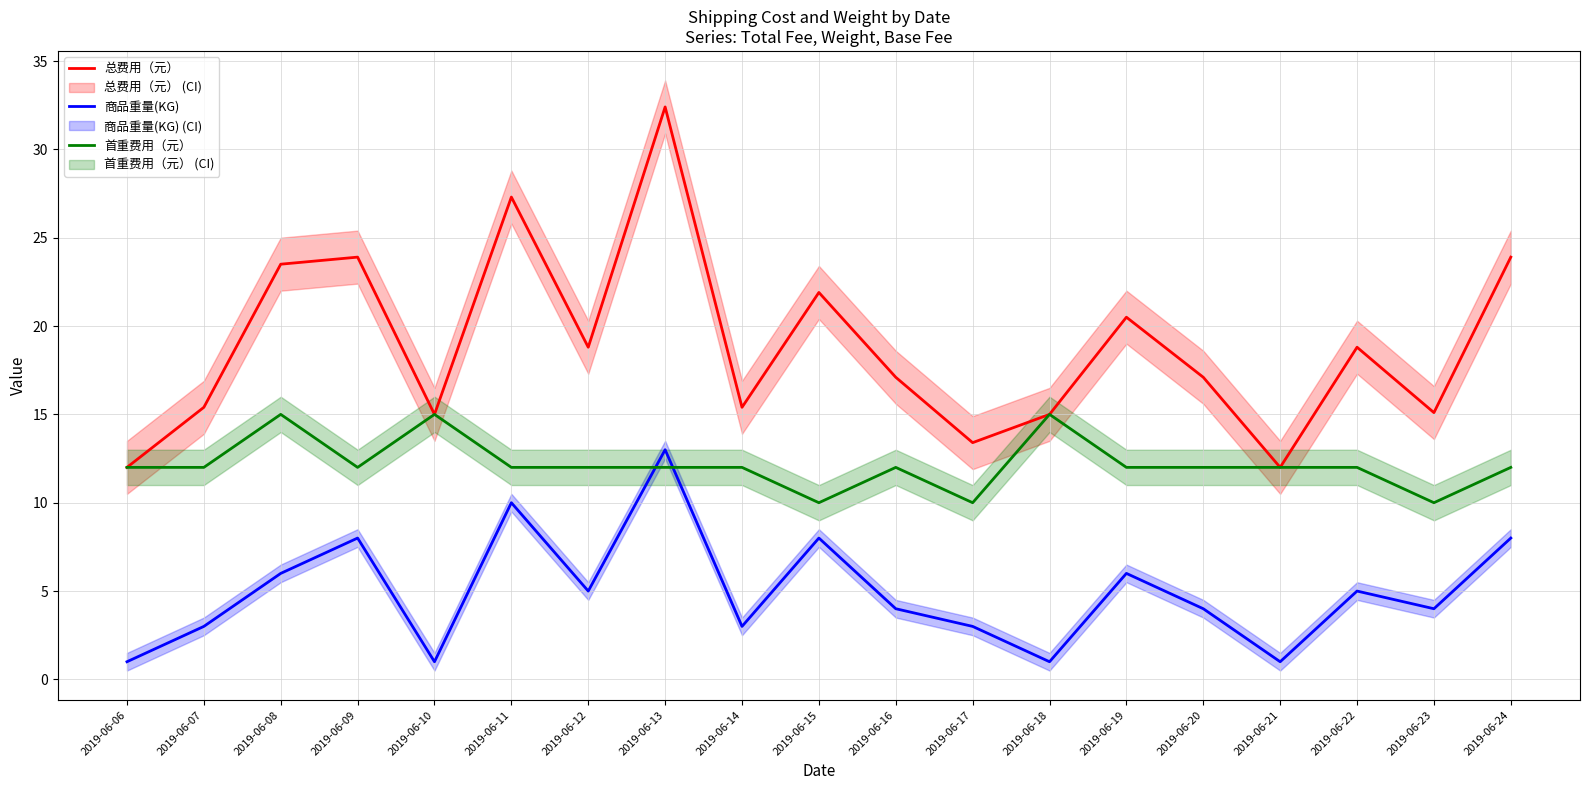

True or false: 首重费用（元） and 总费用（元） intersect in this chart.

False